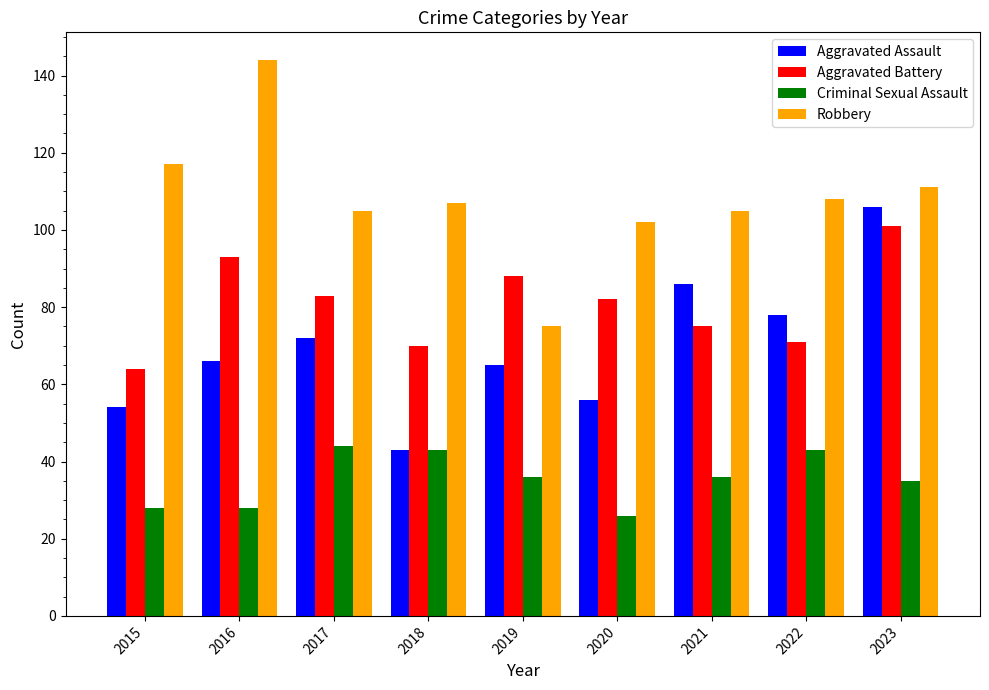

How many values in the Criminal Sexual Assault series are below 36?

4